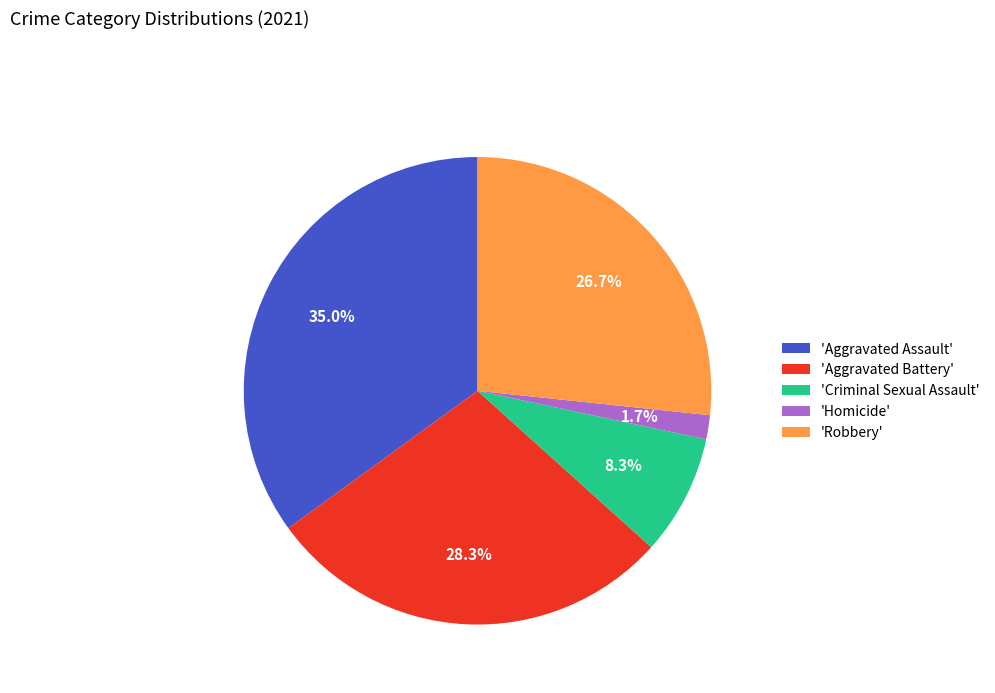

What is the largest slice in the pie chart?

'Aggravated Assault'